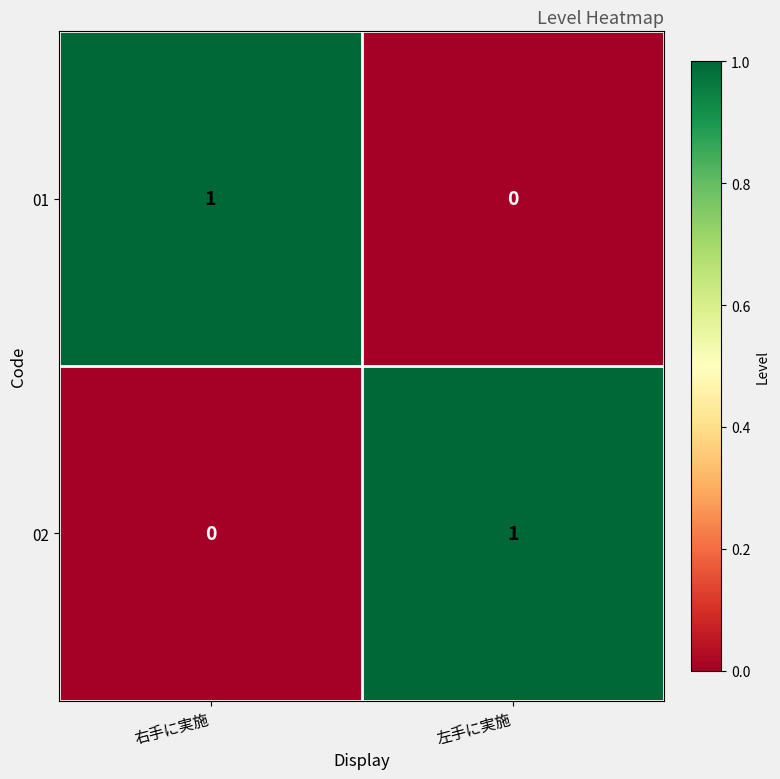

The value of 02 at 左手に実施 is 1. True or false?

True